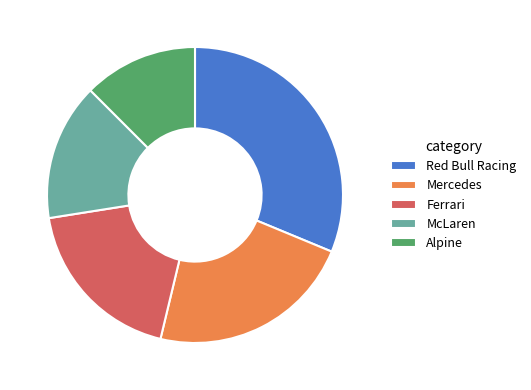

What is the smallest slice in the pie chart?

Alpine